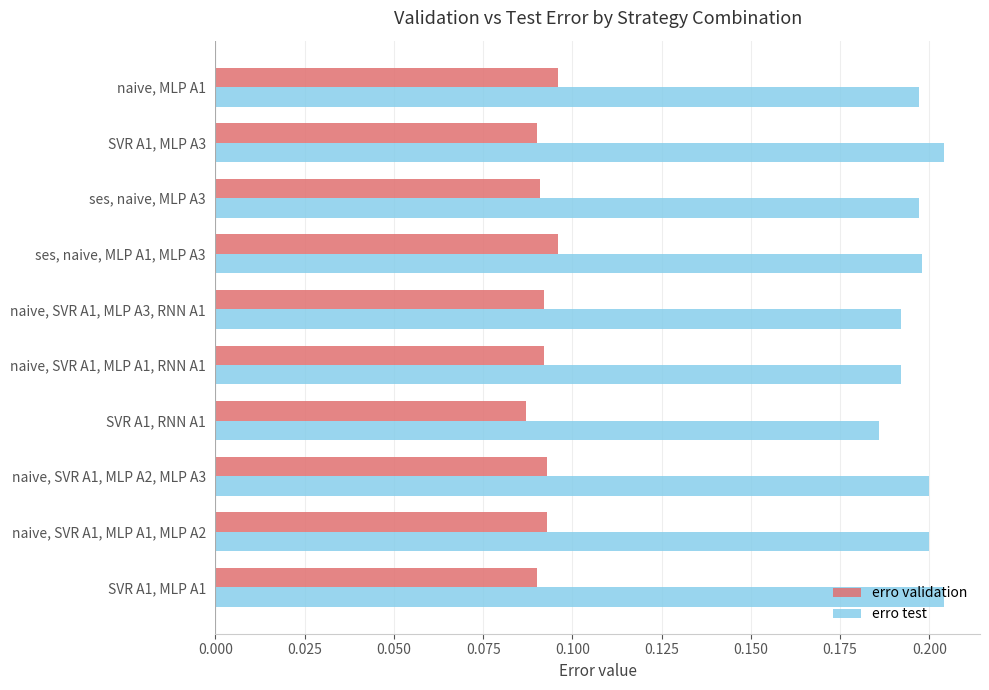

What are all the series names shown in the legend?

erro validation, erro test